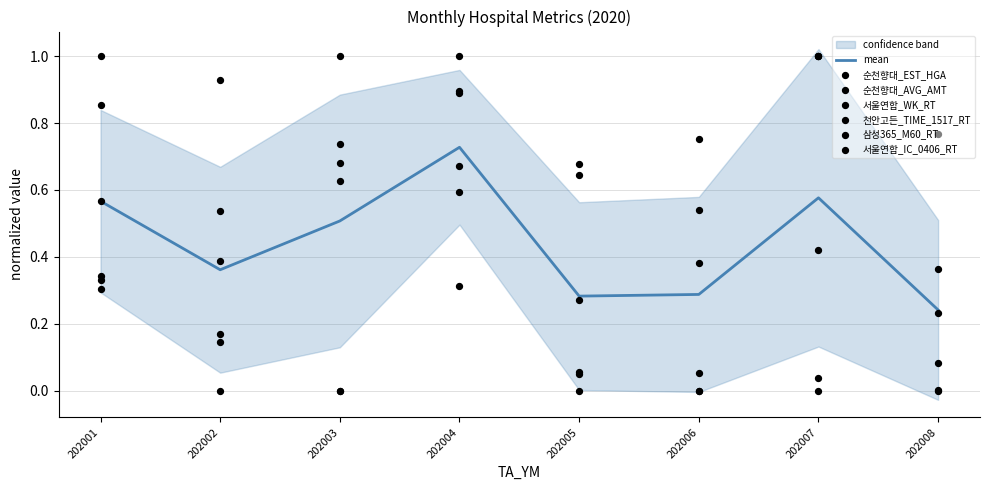

Which series contains the lowest Y value?

순천향대_EST_HGA